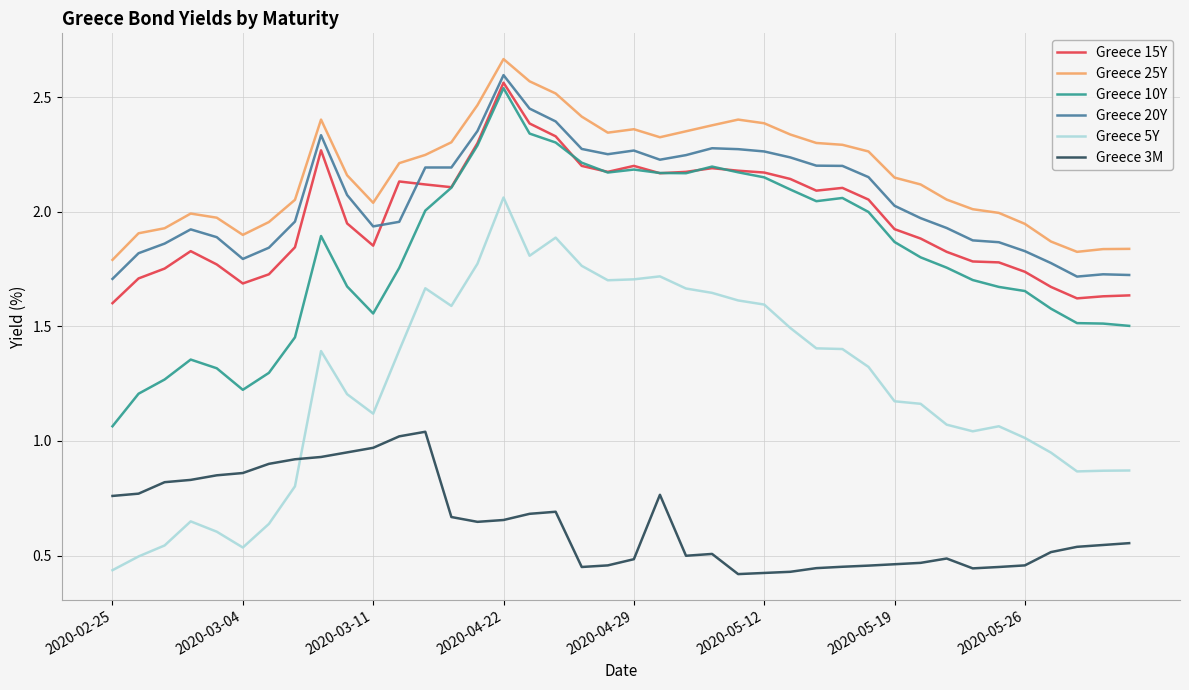

Which series has the largest total across all categories?

Greece 25Y